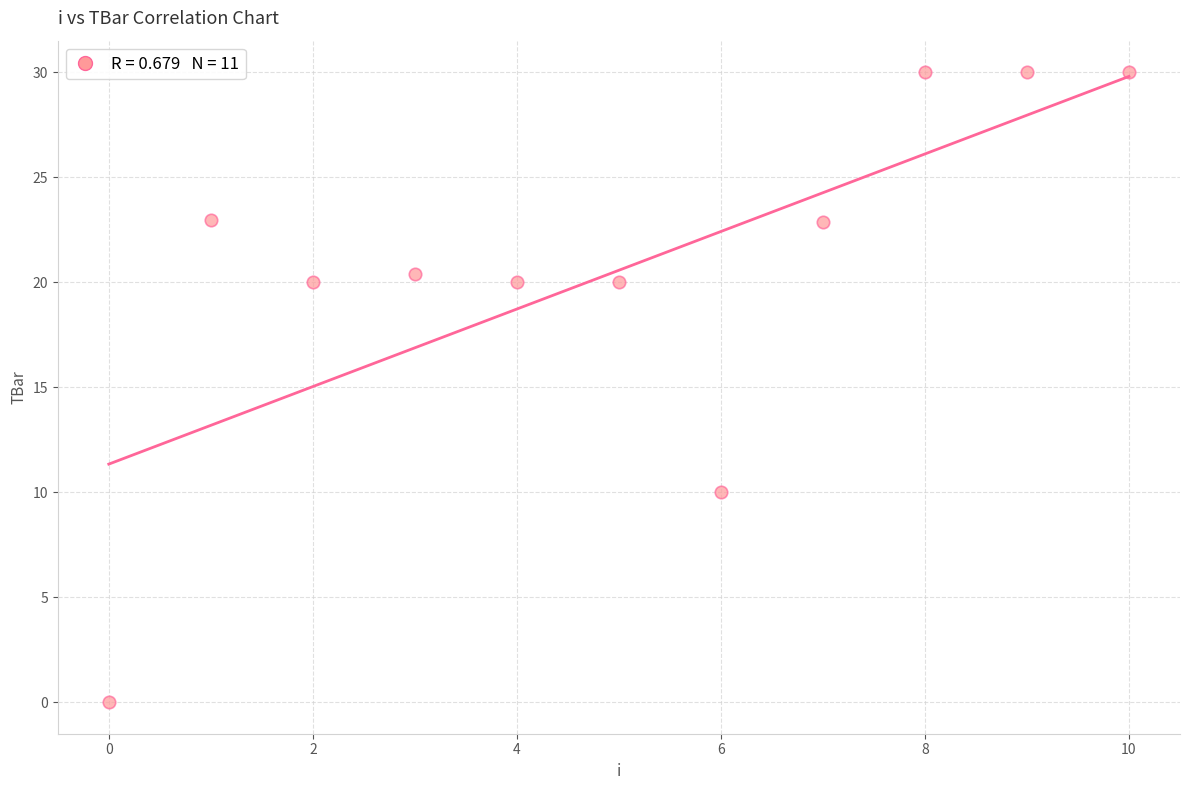

What is the range of Y values (max minus min)?

30.0